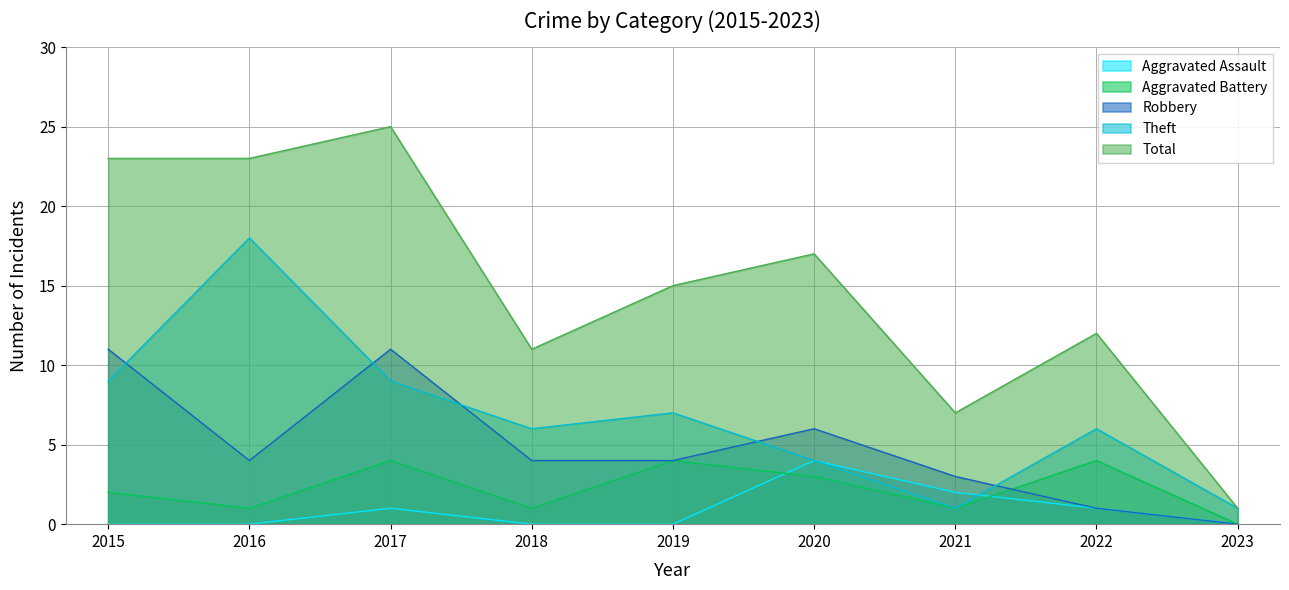

What is the total value across all series at 2018?

22